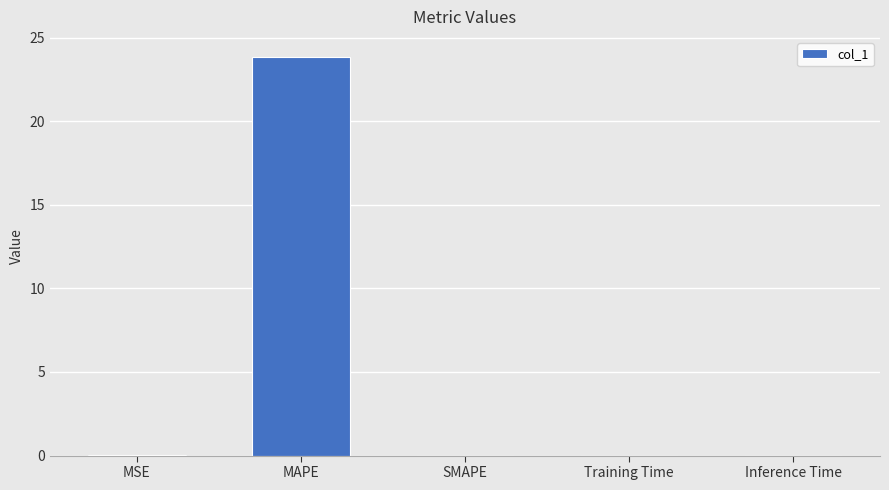

Is it true that the value at Inference Time is 0.0?

True